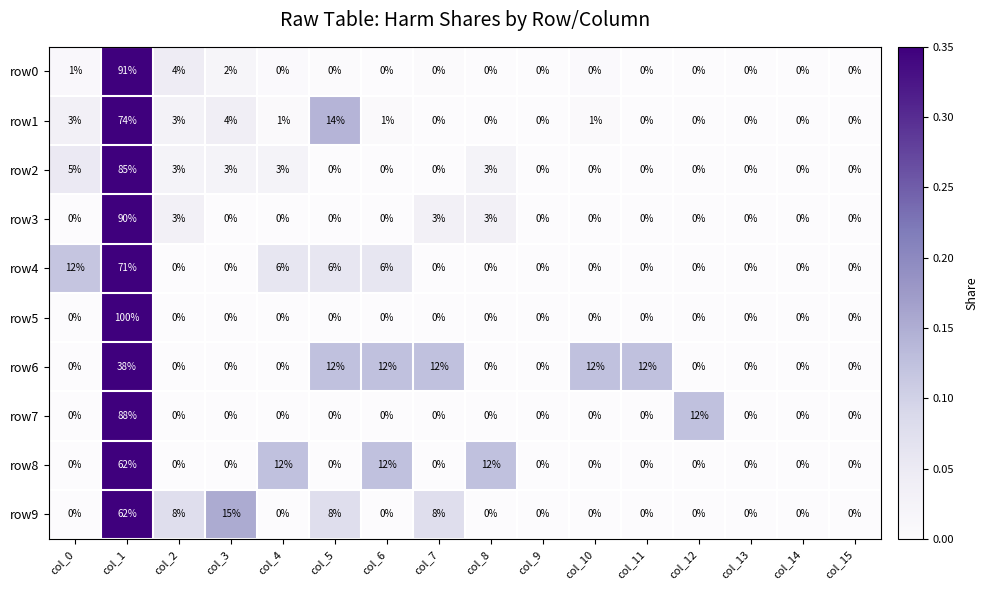

Which series has the largest total across all categories?

row2